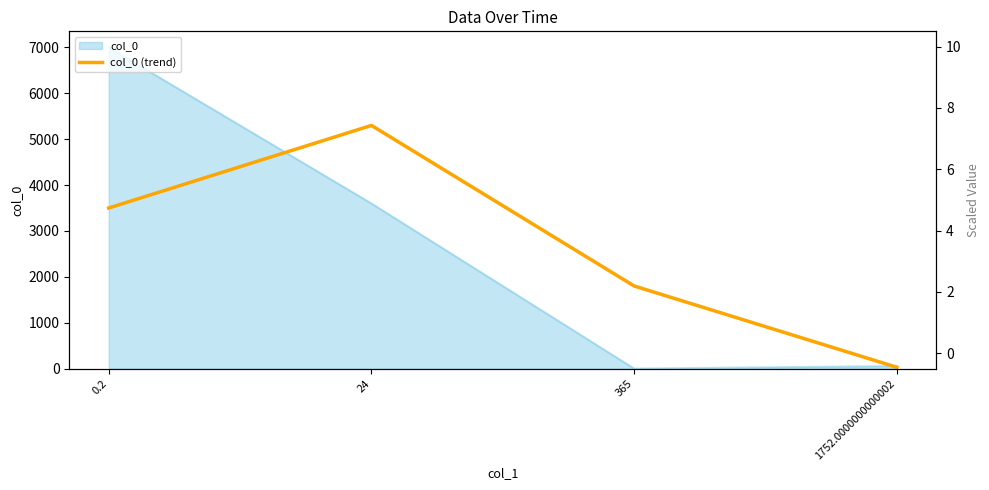

Which has a higher value, 365 or 24?

24